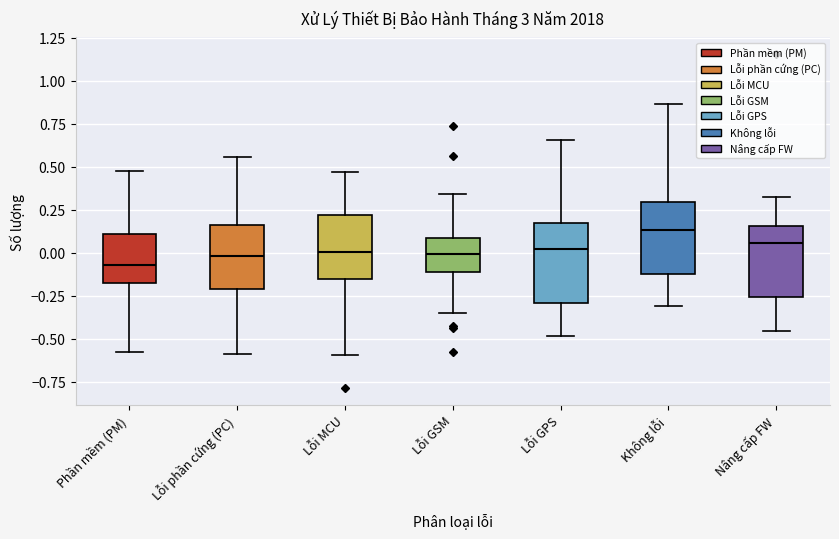

Which box has the highest median line?

Không lỗi